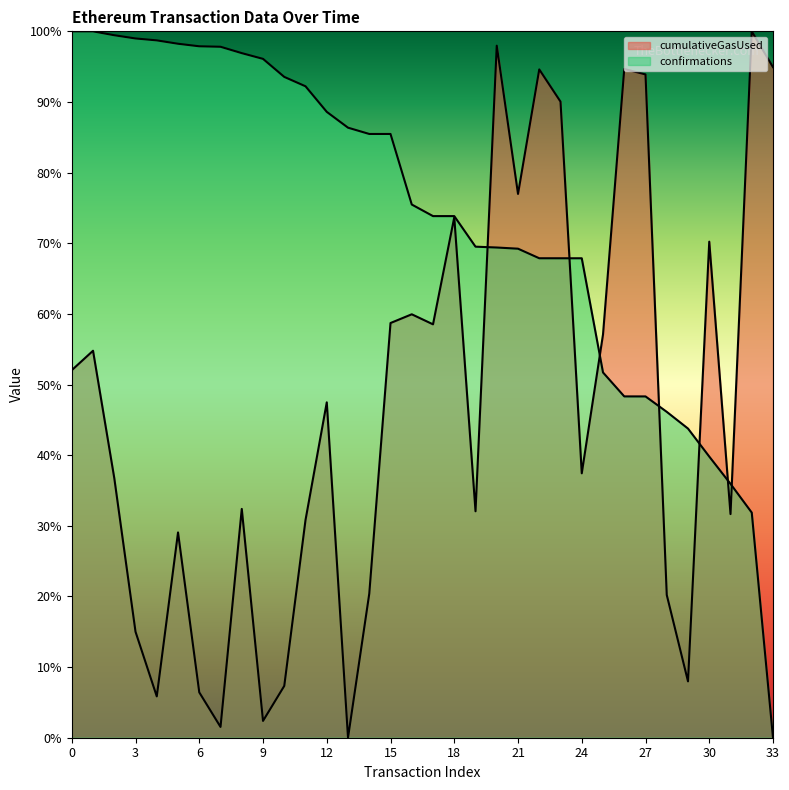

Reading left to right, what are all the values shown in this chart?

cumulativeGasUsed: 0=0.5	1=0.5	2=0.4	3=0.1	4=0.1	5=0.3	6=0.1	7=0.0	8=0.3	9=0.0	10=0.1	11=0.3	12=0.5	13=0.0	14=0.2	15=0.6	16=0.6	17=0.6	18=0.7	19=0.3	20=1.0	21=0.8	22=0.9	23=0.9	24=0.4	25=0.6	26=0.9	27=0.9	28=0.2	29=0.1	30=0.7	31=0.3	32=1.0	33=0.9
confirmations: 0=1.0	1=1.0	2=1.0	3=1.0	4=1.0	5=1.0	6=1.0	7=1.0	8=1.0	9=1.0	10=0.9	11=0.9	12=0.9	13=0.9	14=0.9	15=0.9	16=0.8	17=0.7	18=0.7	19=0.7	20=0.7	21=0.7	22=0.7	23=0.7	24=0.7	25=0.5	26=0.5	27=0.5	28=0.5	29=0.4	30=0.4	31=0.4	32=0.3	33=0.0